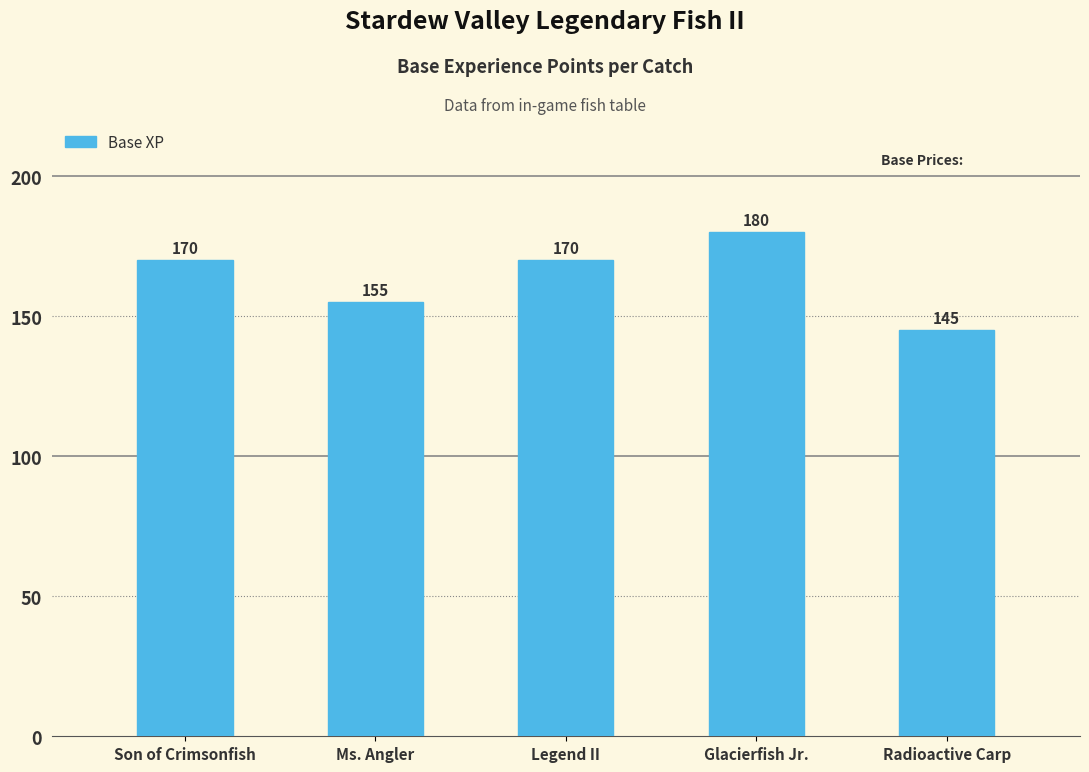

Which category has the lowest value across all series?

Radioactive Carp